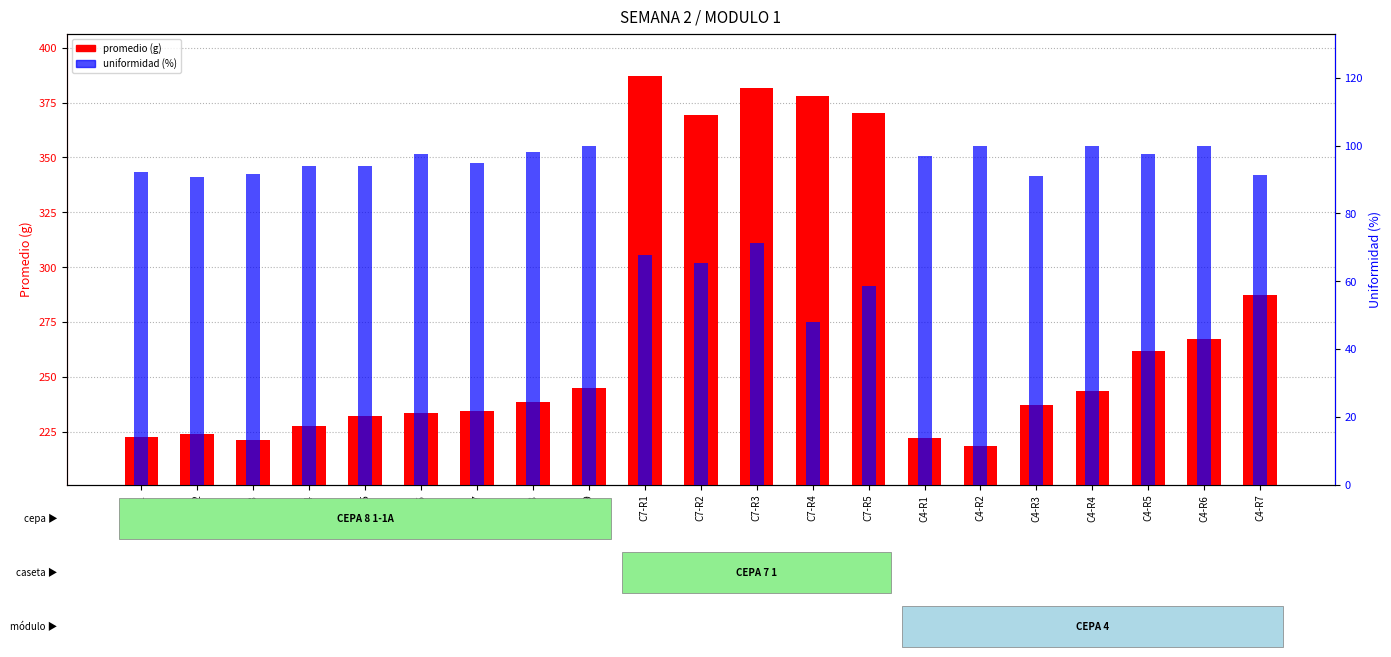

Which has a higher value, C7-R3 or C8-R8?

C7-R3